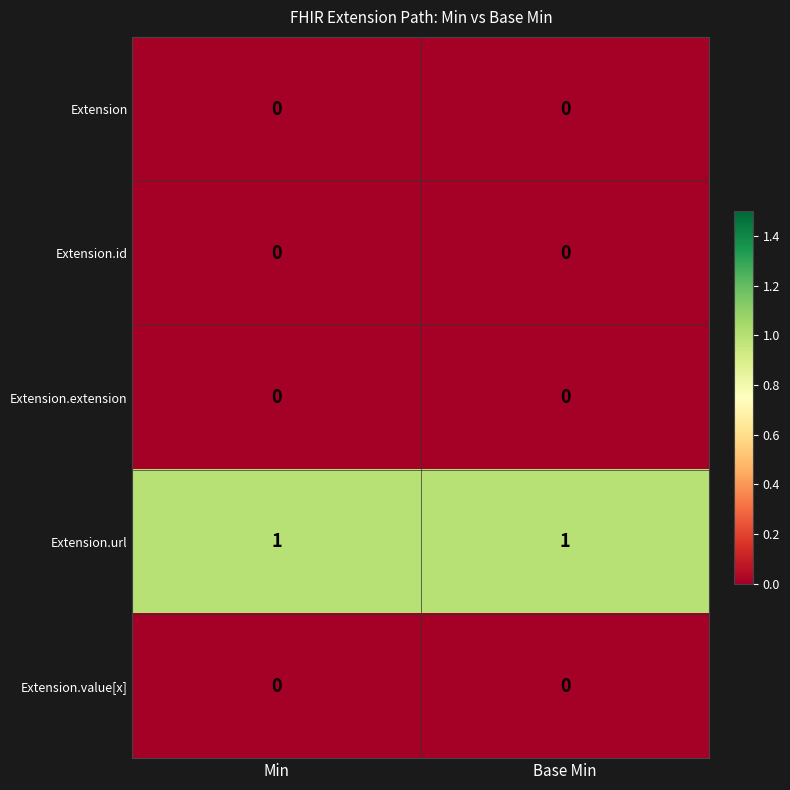

The value of Extension.id at Min is 0. True or false?

True